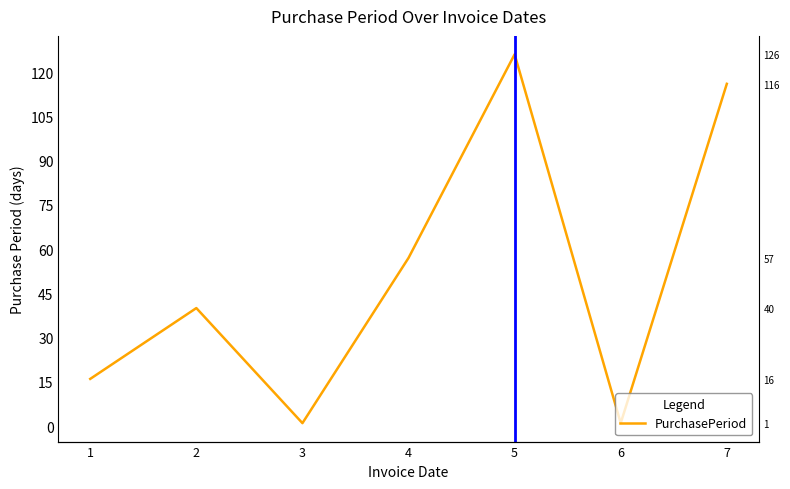

What is the change in value from 5 to 6?

-125